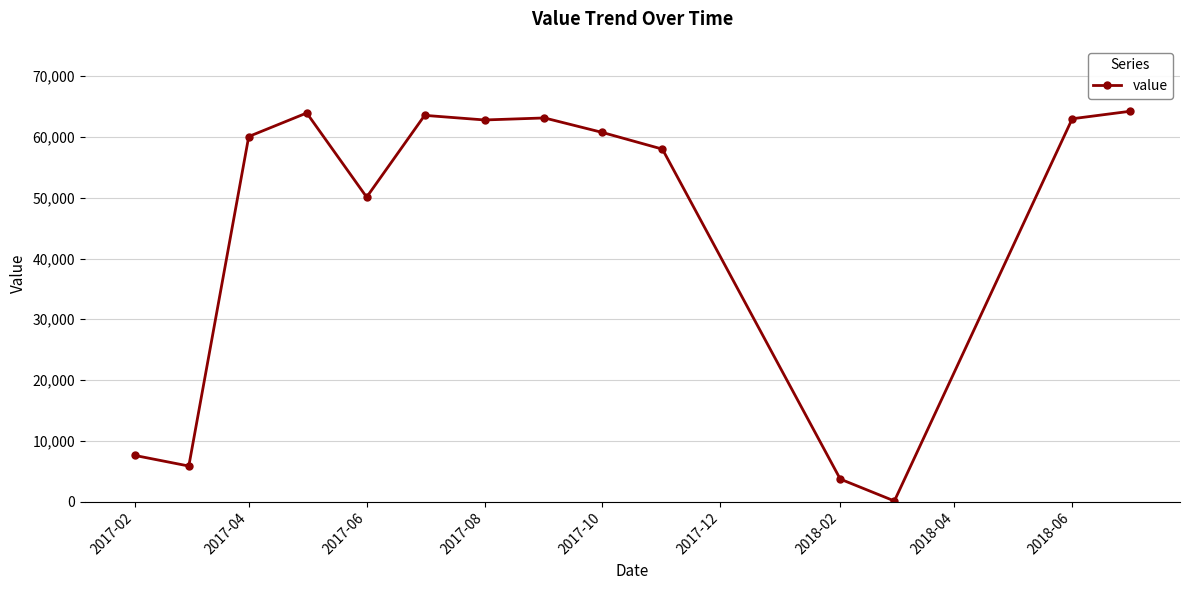

How many series are shown in this chart?

1